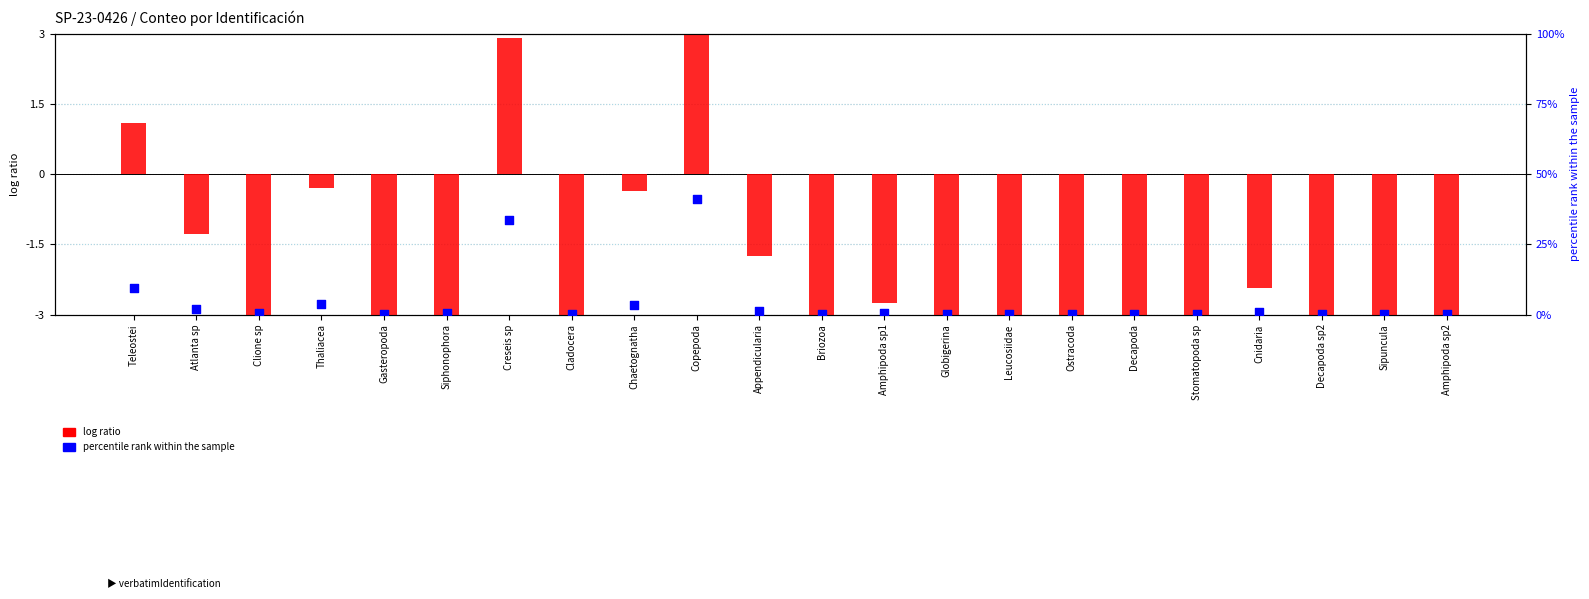

Which series contains the lowest Y value?

log ratio